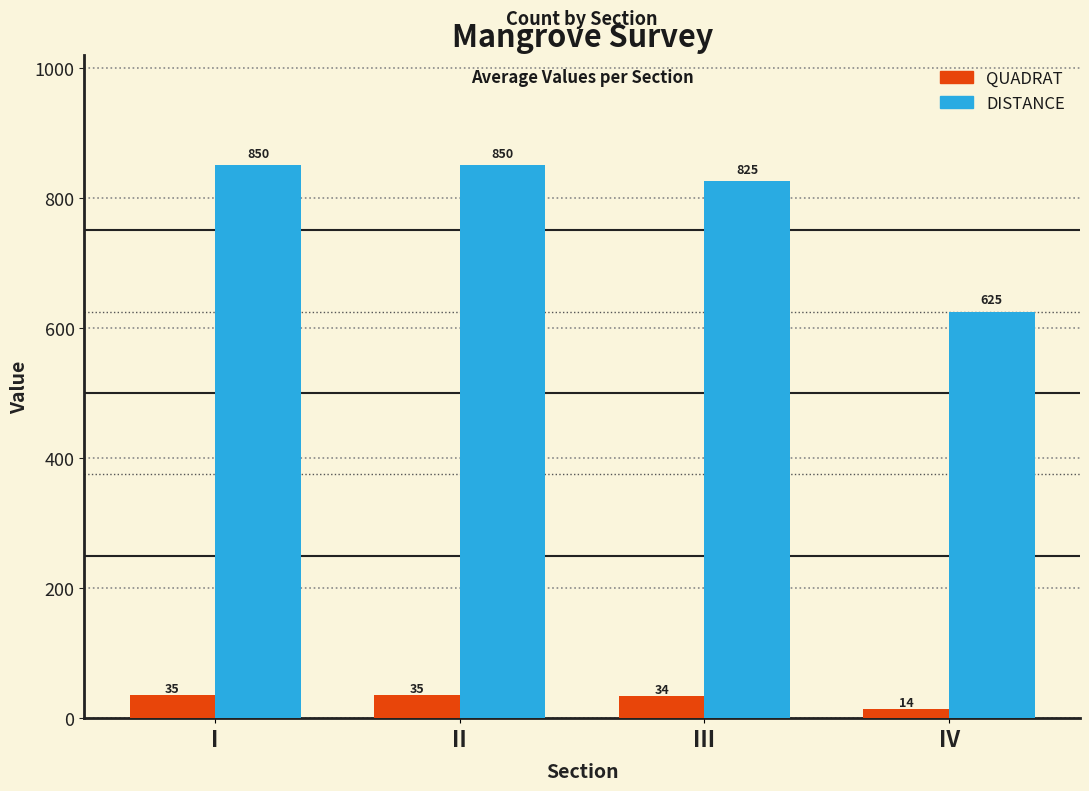

At how many categories does at least one series exceed 702?

3